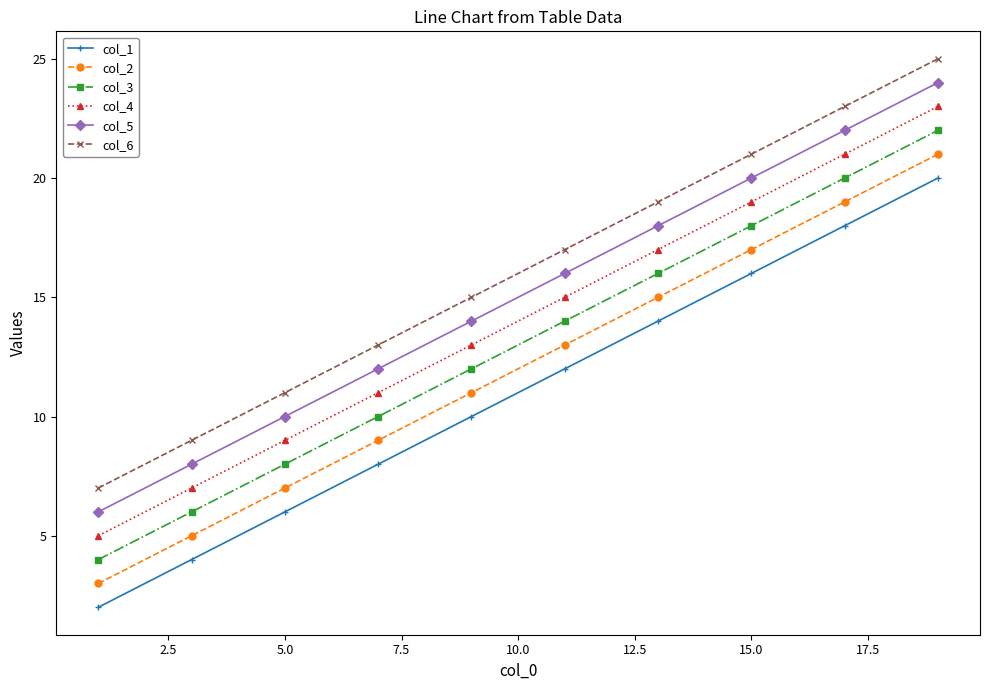

How many values in the col_3 series are below 13?

9